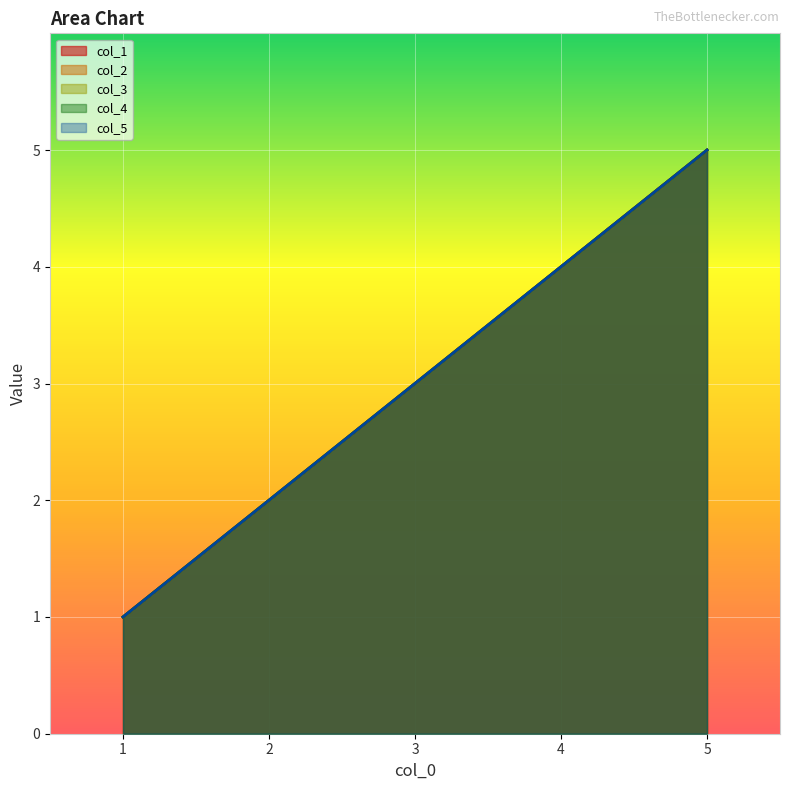

What is the sum of the col_4 values at 2 and 5?

7